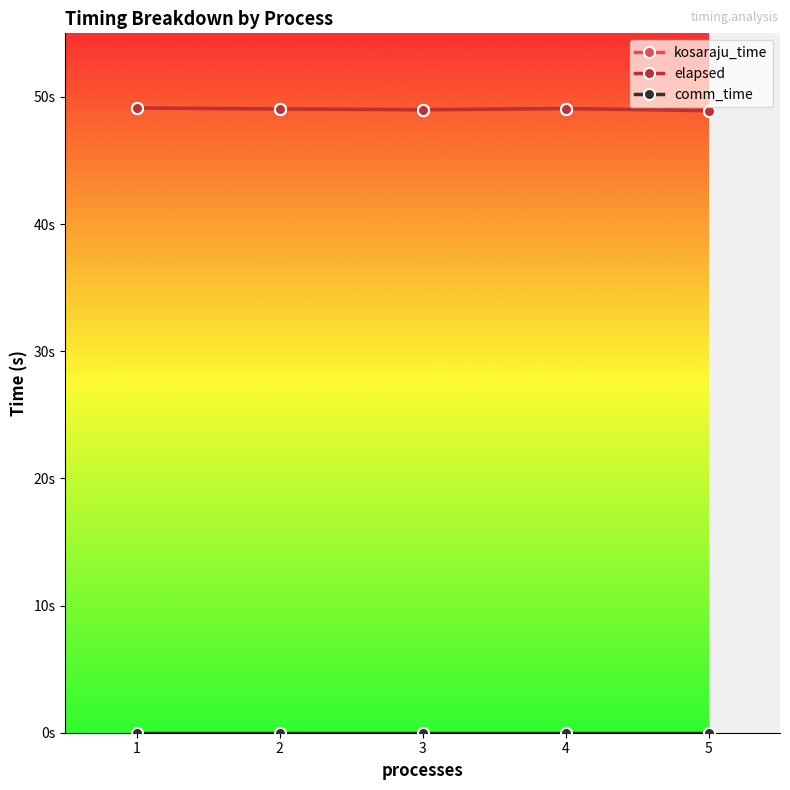

At how many categories does at least one series exceed 5?

5